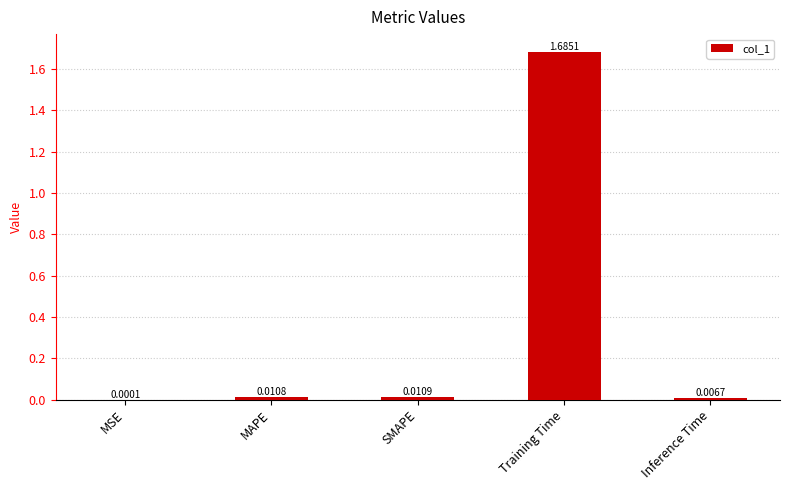

At which label is the value closest to 0?

MSE